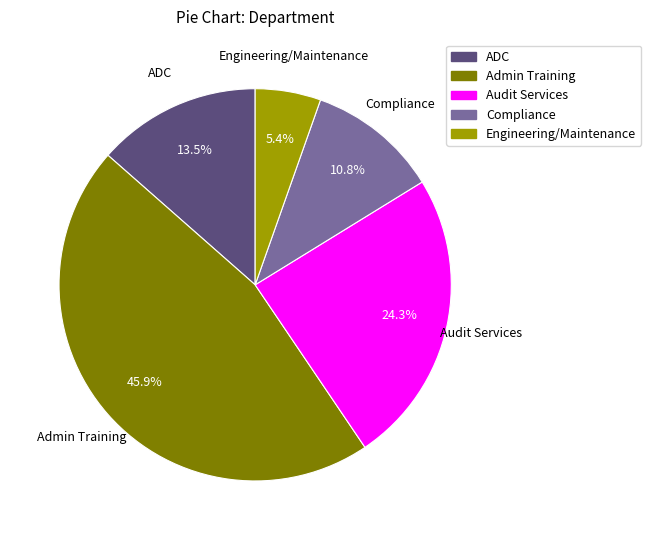

To the nearest percent, what is the difference between the Engineering/Maintenance and Audit Services slice percentages?

19%